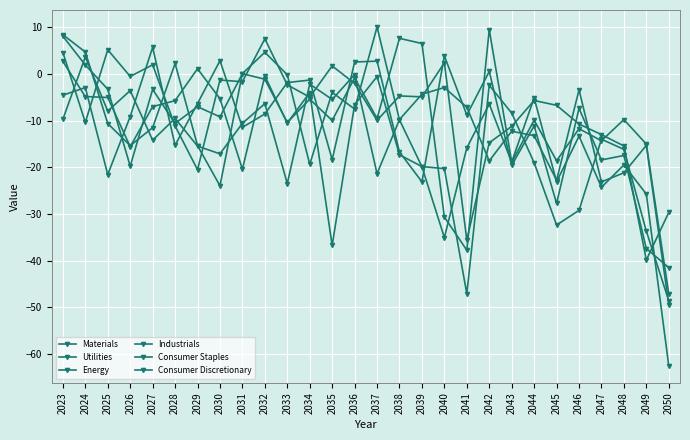

Reading left to right, what are all the values shown in this chart?

Materials: 8.4	4.7	-10.6	-15.4	-11.5	2.2	-15.4	-24.0	0.1	4.6	-0.2	-19.4	-4.0	-7.5	10.1	-9.8	-19.9	-35.1	-15.9	-6.5	-19.0	-9.9	-18.6	-11.7	-14.3	-9.8	-15.1	-47.1
Utilities: 8.1	1.9	-3.3	-19.8	-3.3	-10.6	-7.0	-9.2	0.0	-1.1	-10.4	-5.4	-10.0	-0.8	-9.6	7.6	6.5	-30.7	-37.8	9.5	-18.9	-5.1	-23.1	-13.3	-24.3	-19.5	-25.8	-62.6
Energy: 4.6	-10.4	5.2	-0.5	1.9	-11.1	-20.5	-1.3	-1.7	7.5	-2.3	-5.0	1.7	-2.0	-10.0	-4.7	-4.9	2.4	-35.6	-14.8	-11.2	-5.7	-6.7	-10.7	-13.0	-15.4	-39.9	-29.7
Industrials: 2.7	-4.9	-5.1	-15.6	-7.0	-5.7	1.1	-5.3	-20.4	-0.4	-10.5	-4.0	-36.8	-6.6	-0.6	-17.3	-19.9	-20.3	-47.1	-2.4	-8.4	-19.0	-32.4	-29.2	-14.0	-16.2	-33.7	-48.6
Consumer Staples: -4.6	-2.9	-21.6	-9.1	5.7	-15.3	-6.4	2.8	-11.5	-8.6	-1.9	-1.3	-18.4	2.5	2.7	-16.7	-23.1	3.9	-8.8	0.5	-19.6	-11.1	-27.8	-7.4	-18.4	-17.5	-37.4	-41.5
Consumer Discretionary: -9.7	3.6	-8.0	-3.6	-14.2	-9.5	-15.5	-17.1	-10.6	-6.4	-23.5	-2.2	-5.5	-0.1	-21.4	-9.8	-4.3	-2.9	-7.2	-18.6	-12.3	-13.3	-22.8	-3.4	-23.1	-21.2	-15.3	-49.4